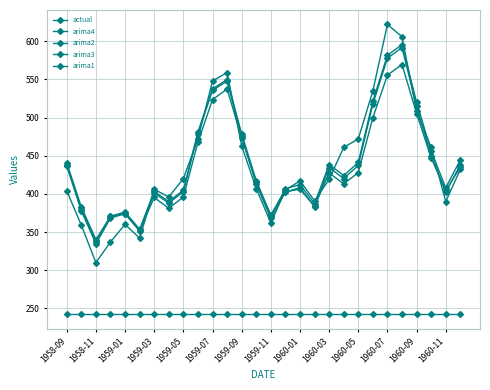

How many data points in arima2 are above 424?

14